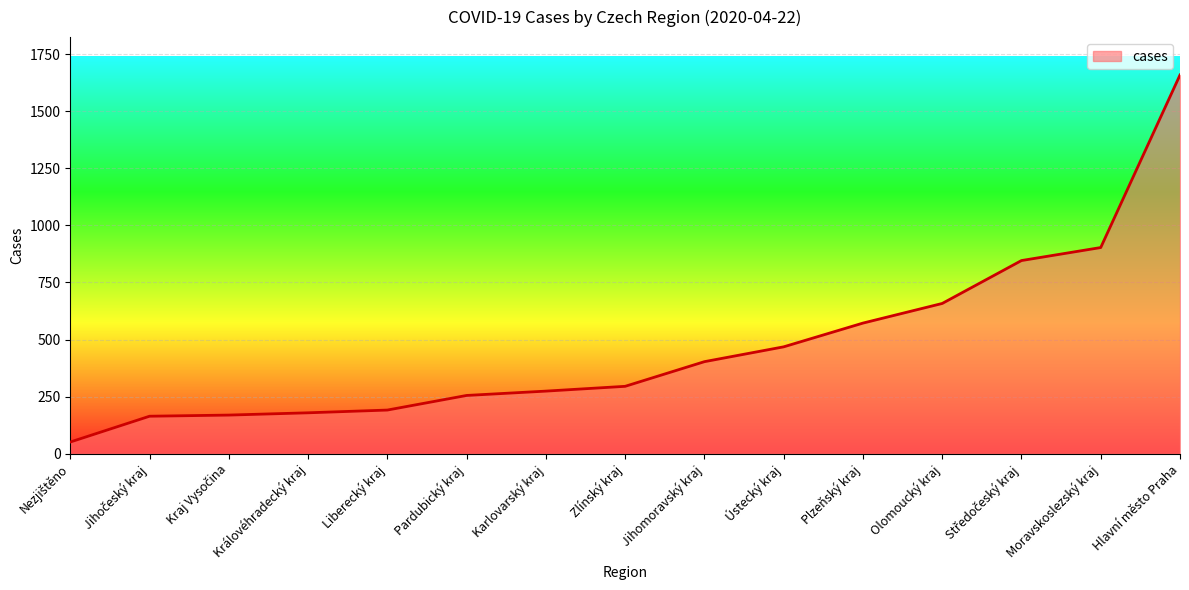

What is the difference between the maximum and minimum values?

1608